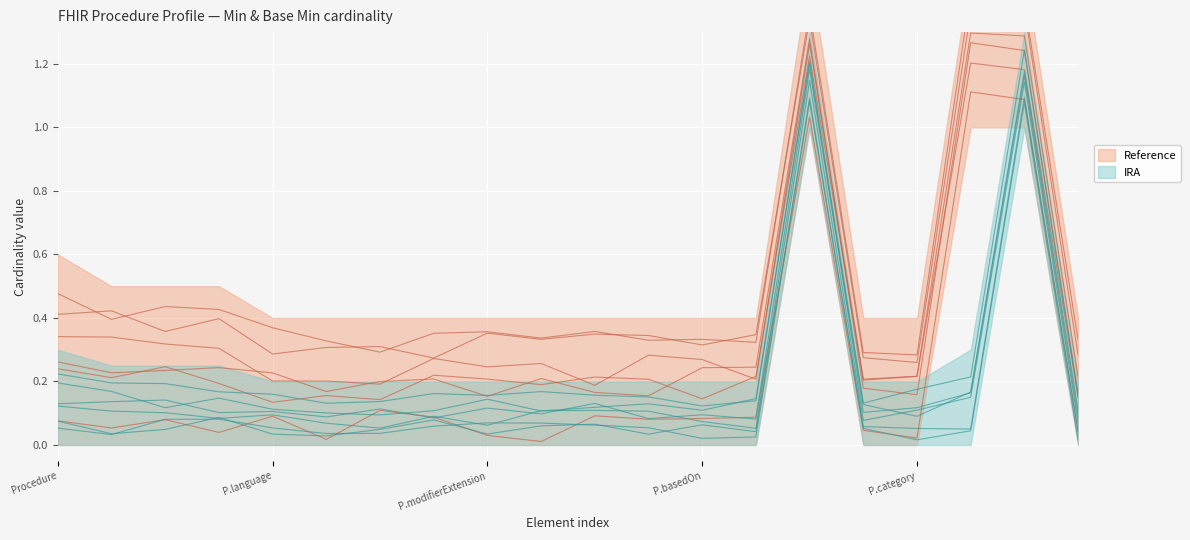

Between 13 and P.category, which is larger?

13